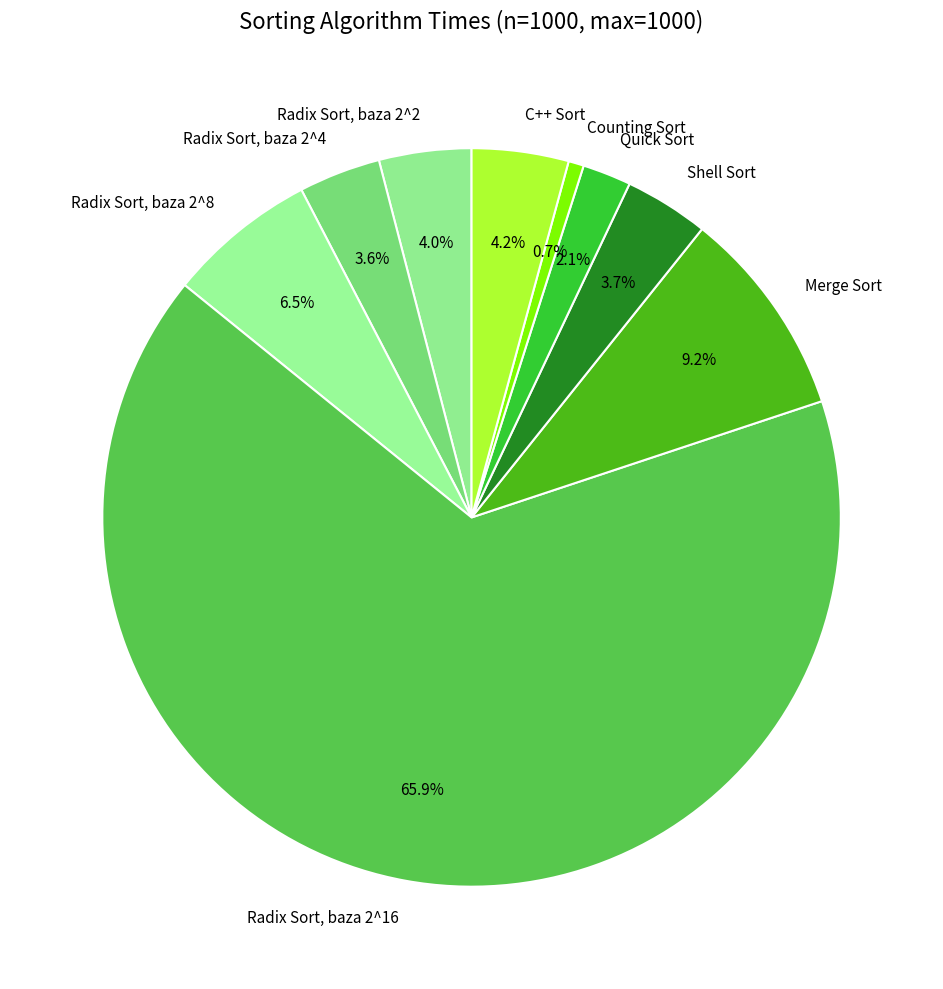

To the nearest percent, what portion does Merge Sort represent?

9%